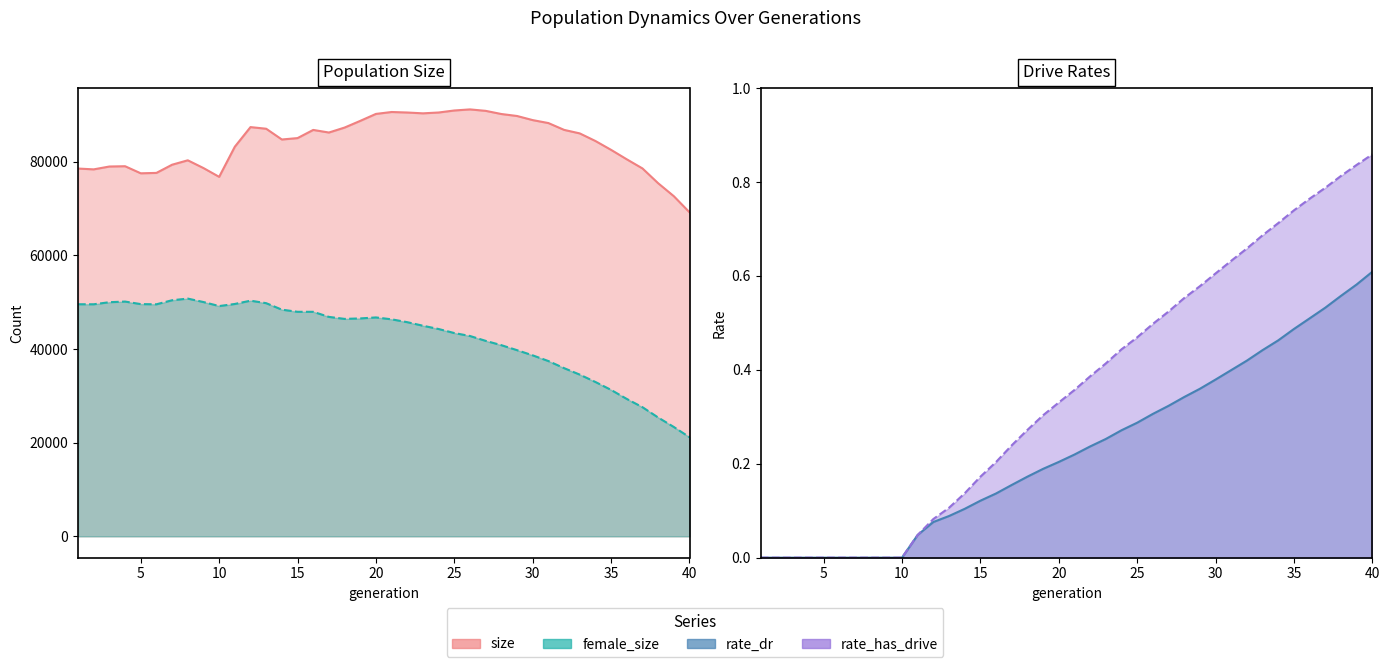

Is it true that rate_has_drive equals 0.5 at 19?

False